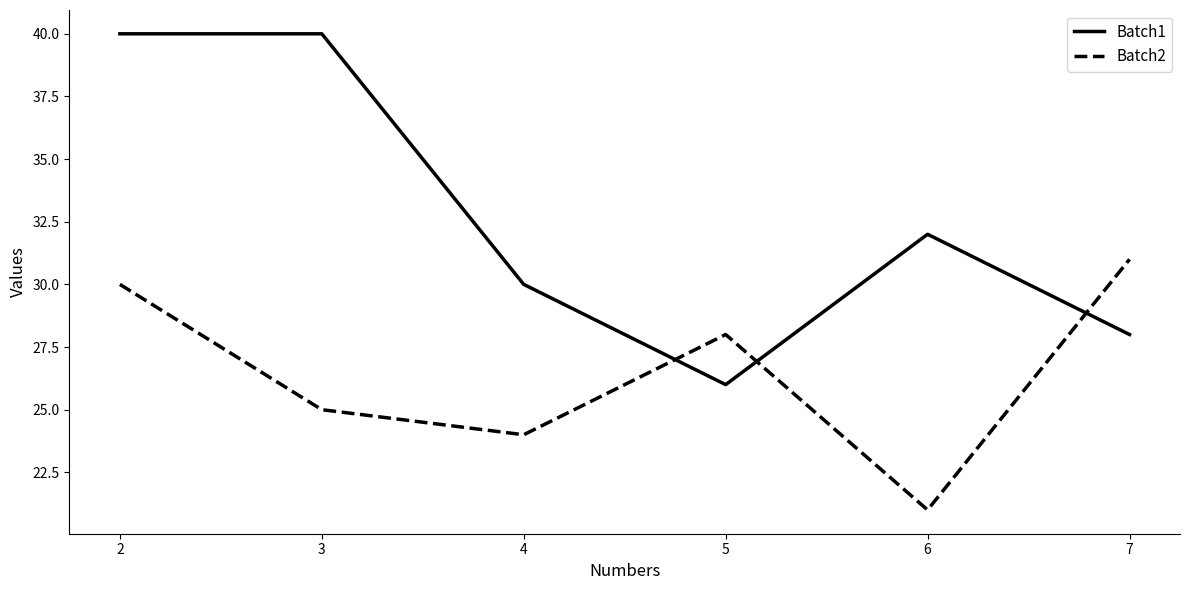

At which label does Batch1 reach its minimum?

5